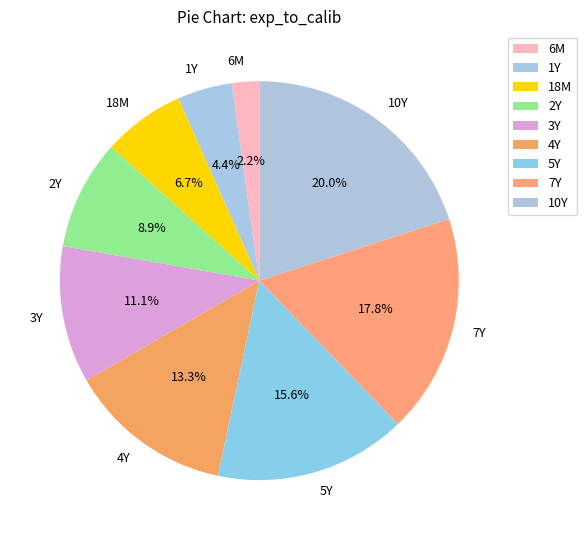

Do 5Y and 1Y together represent more than half of the pie?

No